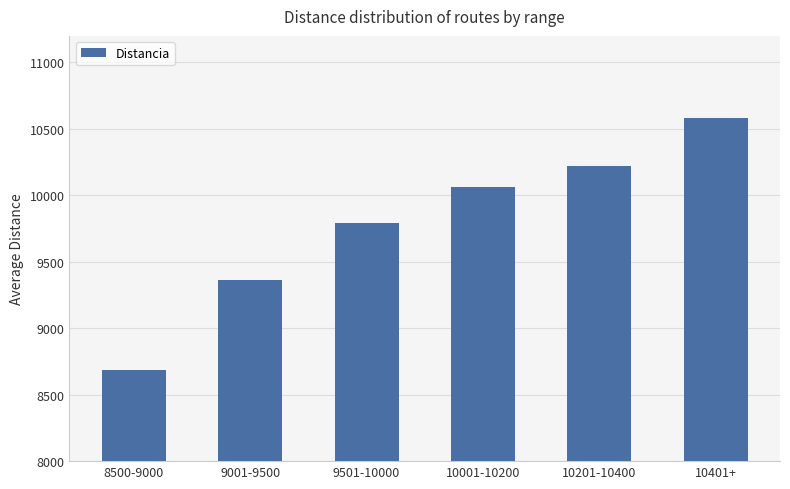

Where is the data nearest to the value 9634?

9501-10000